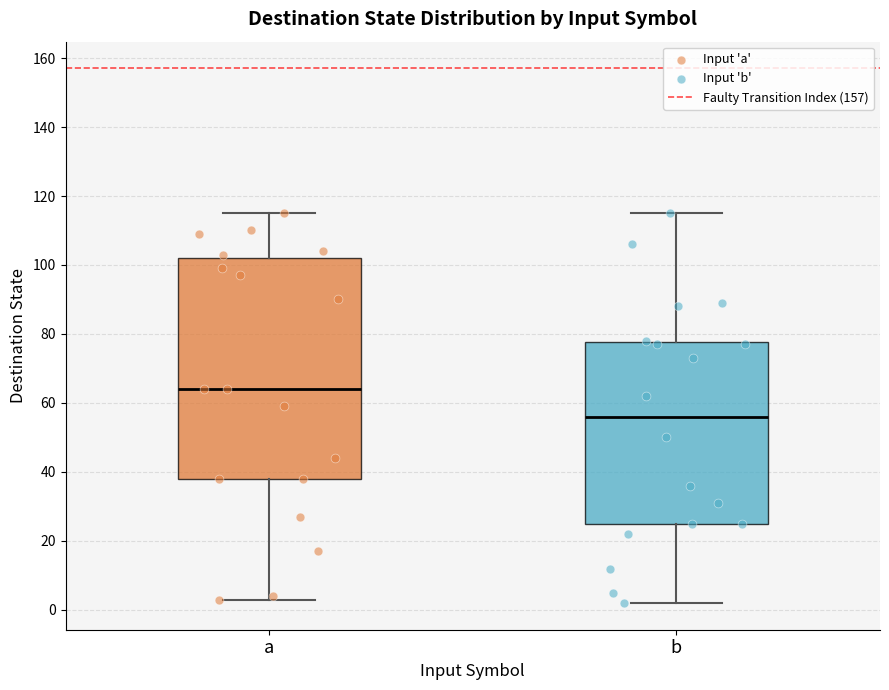

Which box has the highest median line?

a